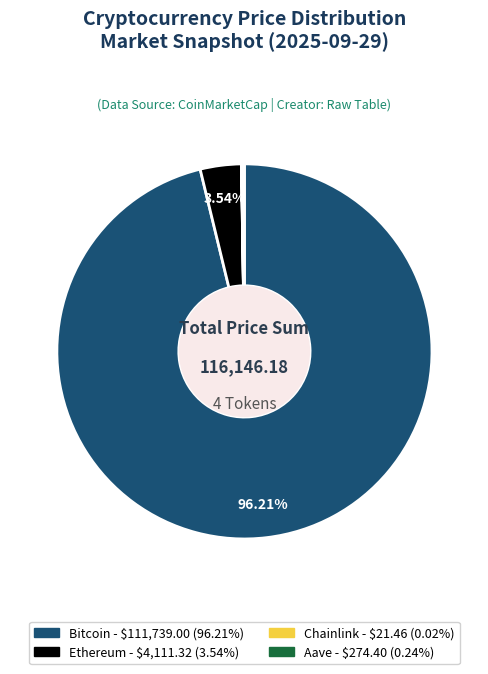

Which has a higher value, Ethereum or Bitcoin?

Bitcoin